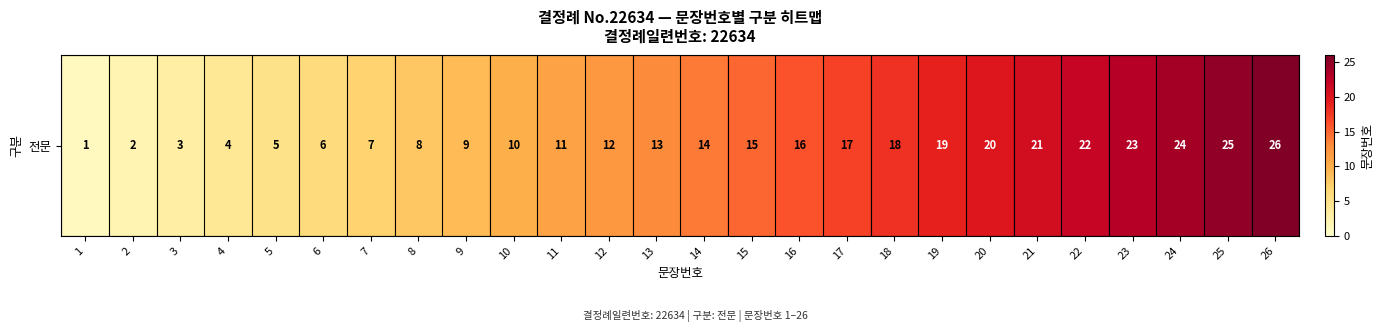

List the labels in order of value, smallest first.

1, 2, 3, 4, 5, 6, 7, 8, 9, 10, 11, 12, 13, 14, 15, 16, 17, 18, 19, 20, 21, 22, 23, 24, 25, 26